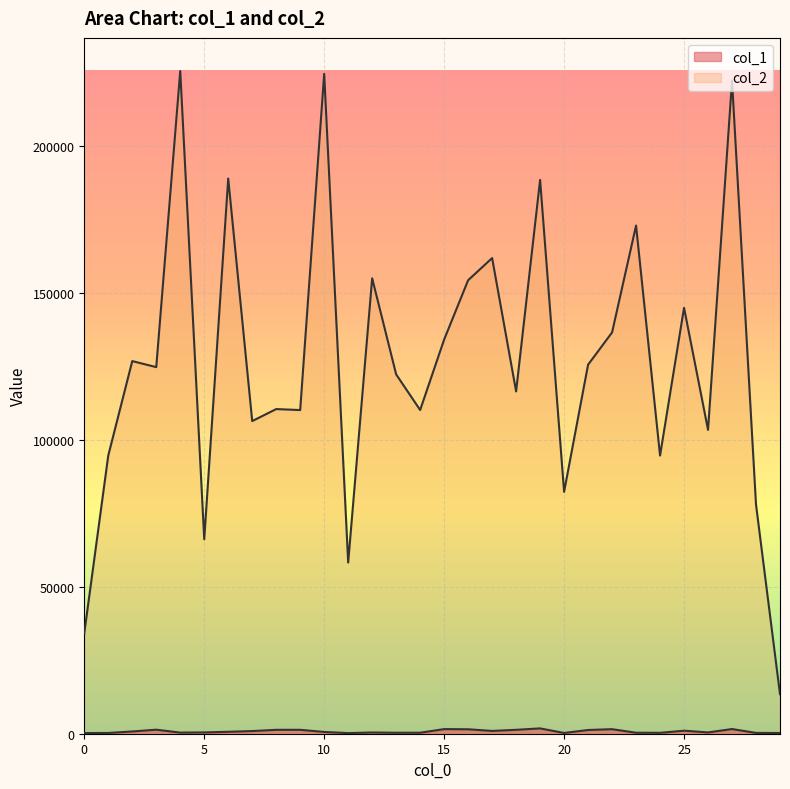

What is the value of the col_1 point at the 18th from the left?

952